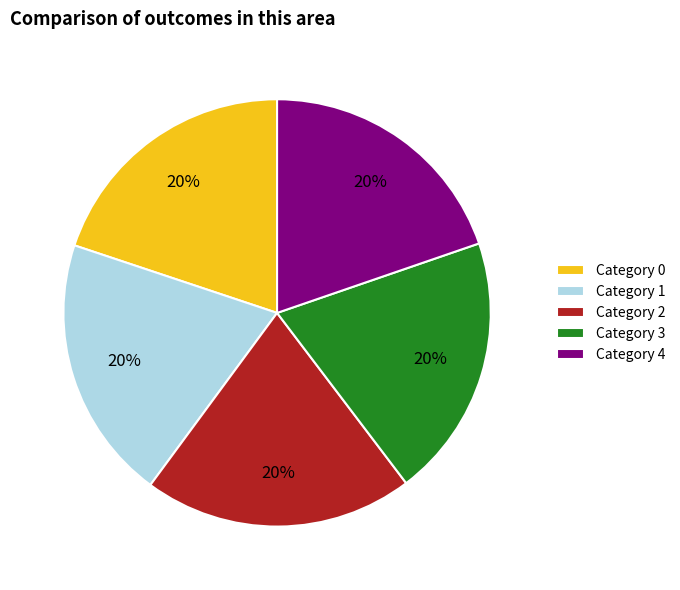

Combined, do Category 4 and Category 0 account for over 50%?

No